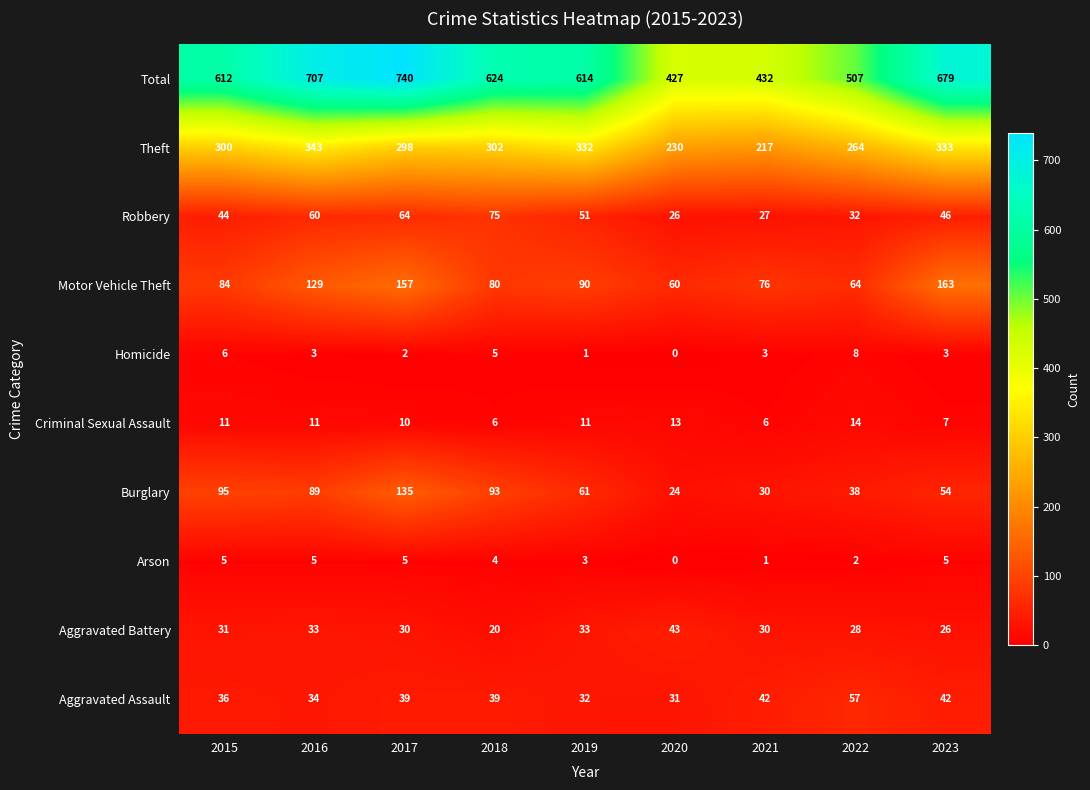

What is the total value across all series at 2018?

1248